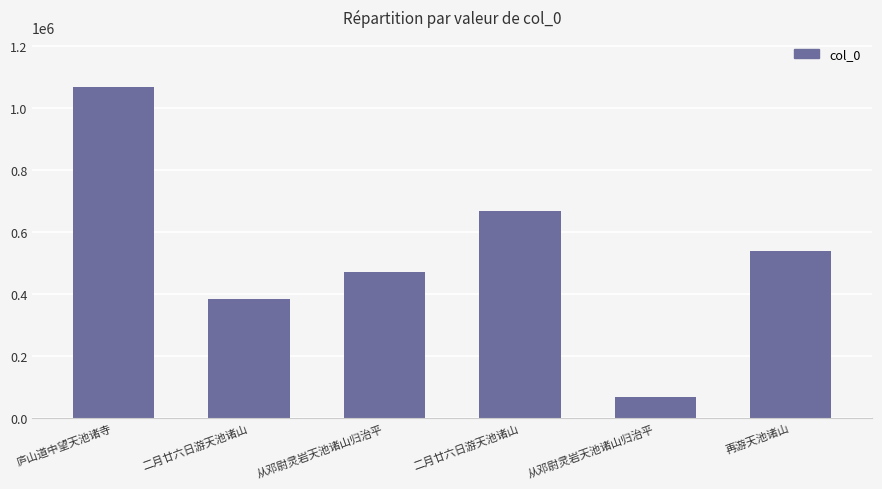

What is the value of the 3rd bar from the left?

470812